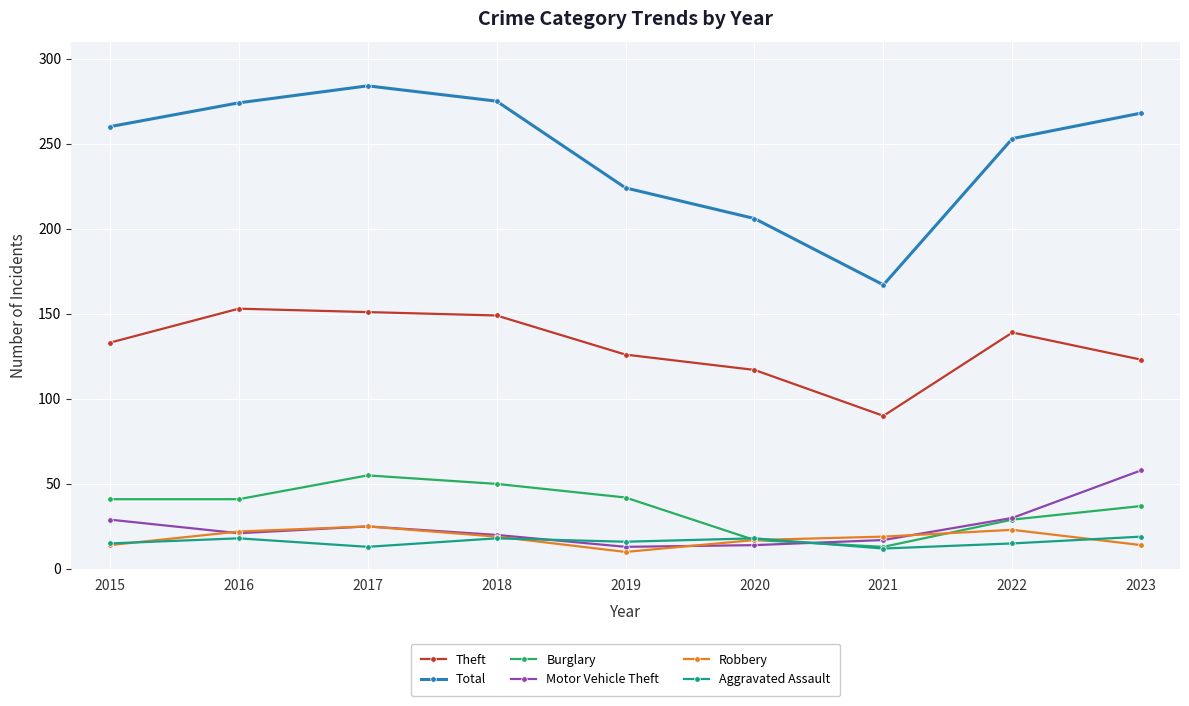

Is the value of Total at 2022 greater than the value of Robbery at 2022?

Yes